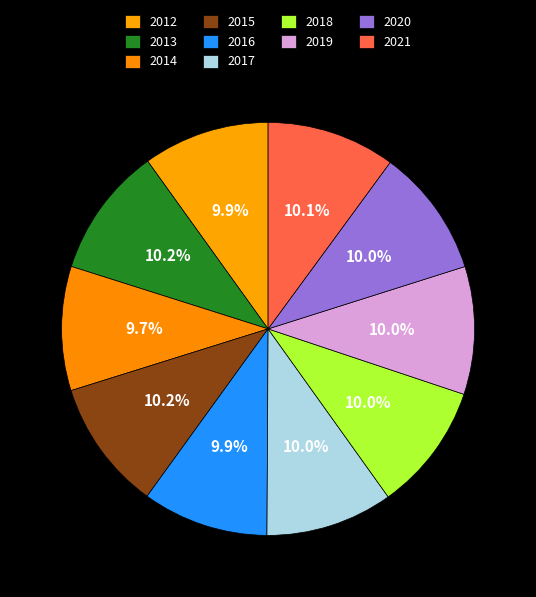

To the nearest percent, what percentage of the pie is 2019?

10%